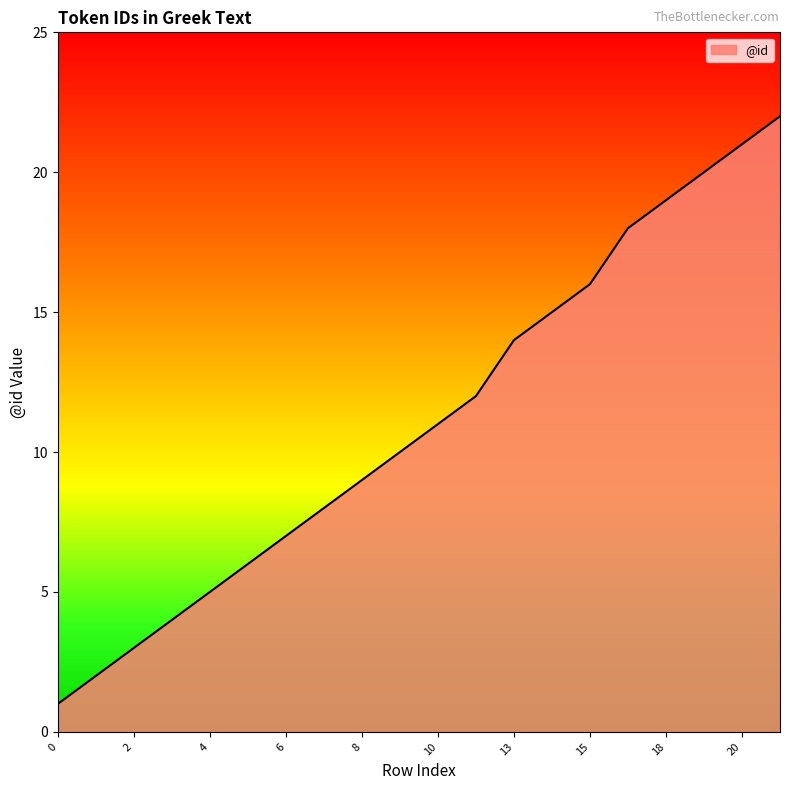

What is the greatest value displayed?

22